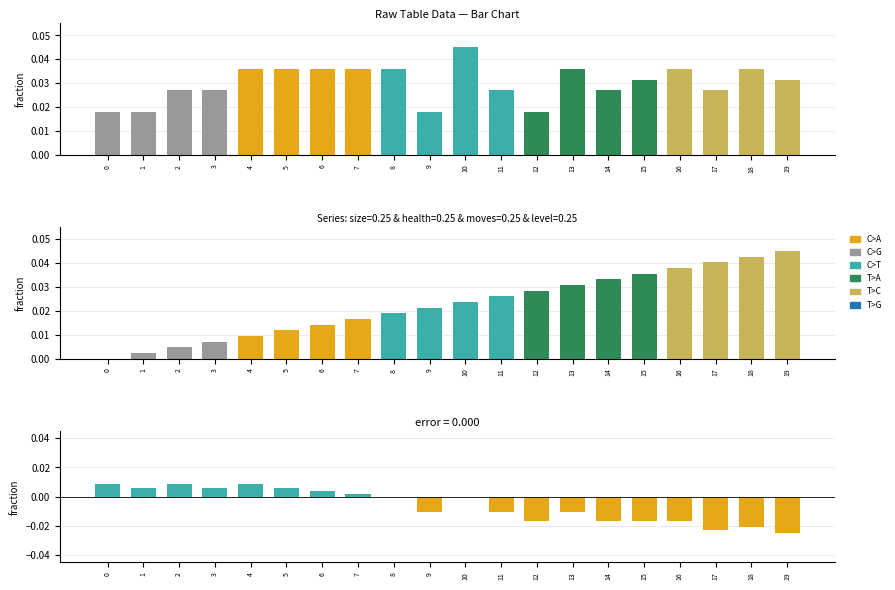

Count the moves values in the range 0 to 1.

20